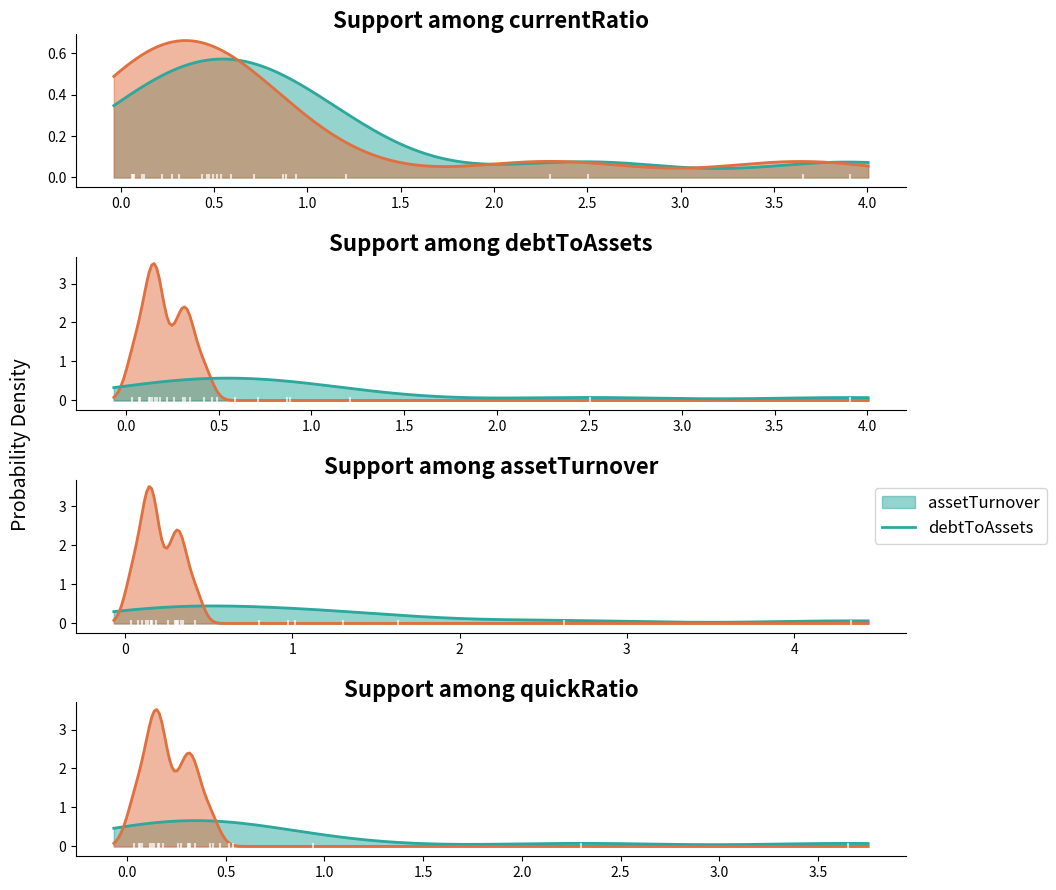

List the series in order of their overall mean, highest first.

assetTurnover, currentRatio, quickRatio, debtToAssets